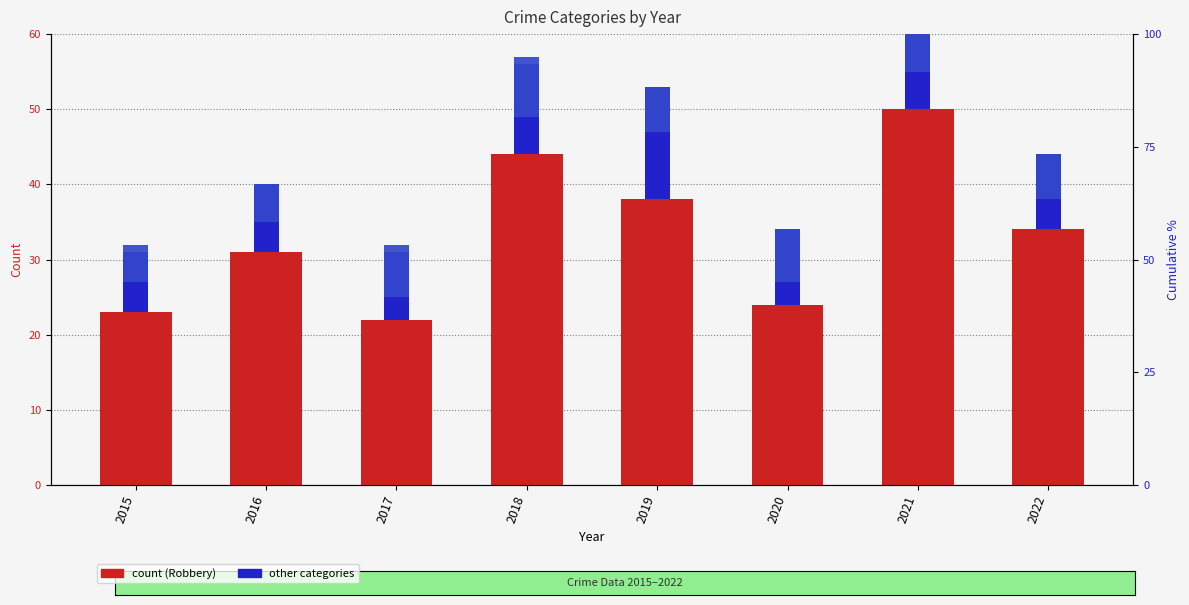

List the labels in order of Aggravated Assault value, smallest first.

2017, 2020, 2015, 2016, 2022, 2018, 2021, 2019